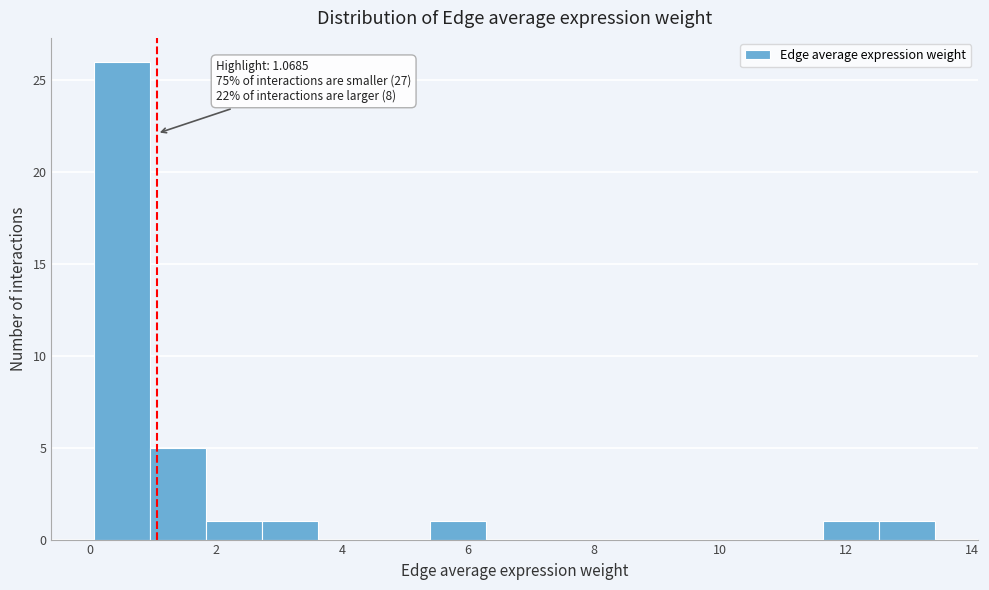

Over which range of the x-axis is the bar tallest?

0.0 to 1.0